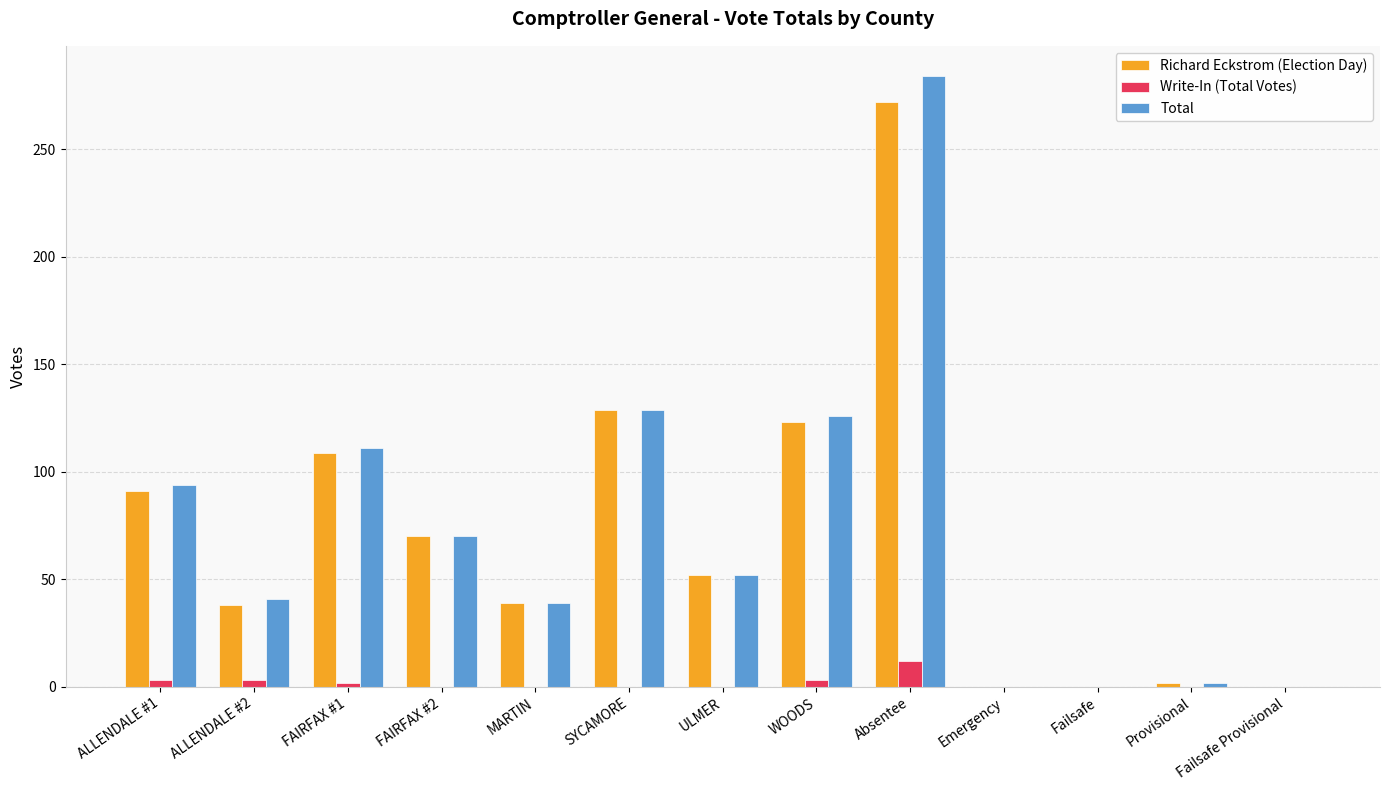

At which label does Write-In (Total Votes) reach its peak?

Absentee